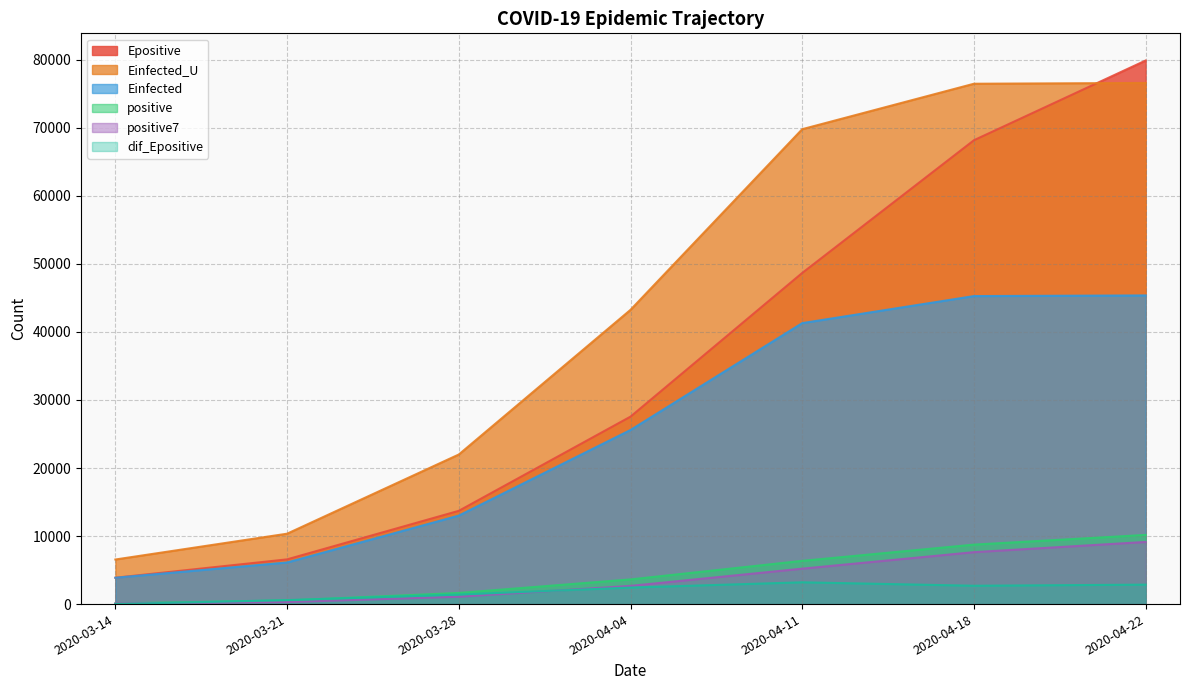

True or false: dif_Epositive has more than 1 interior local peaks.

False